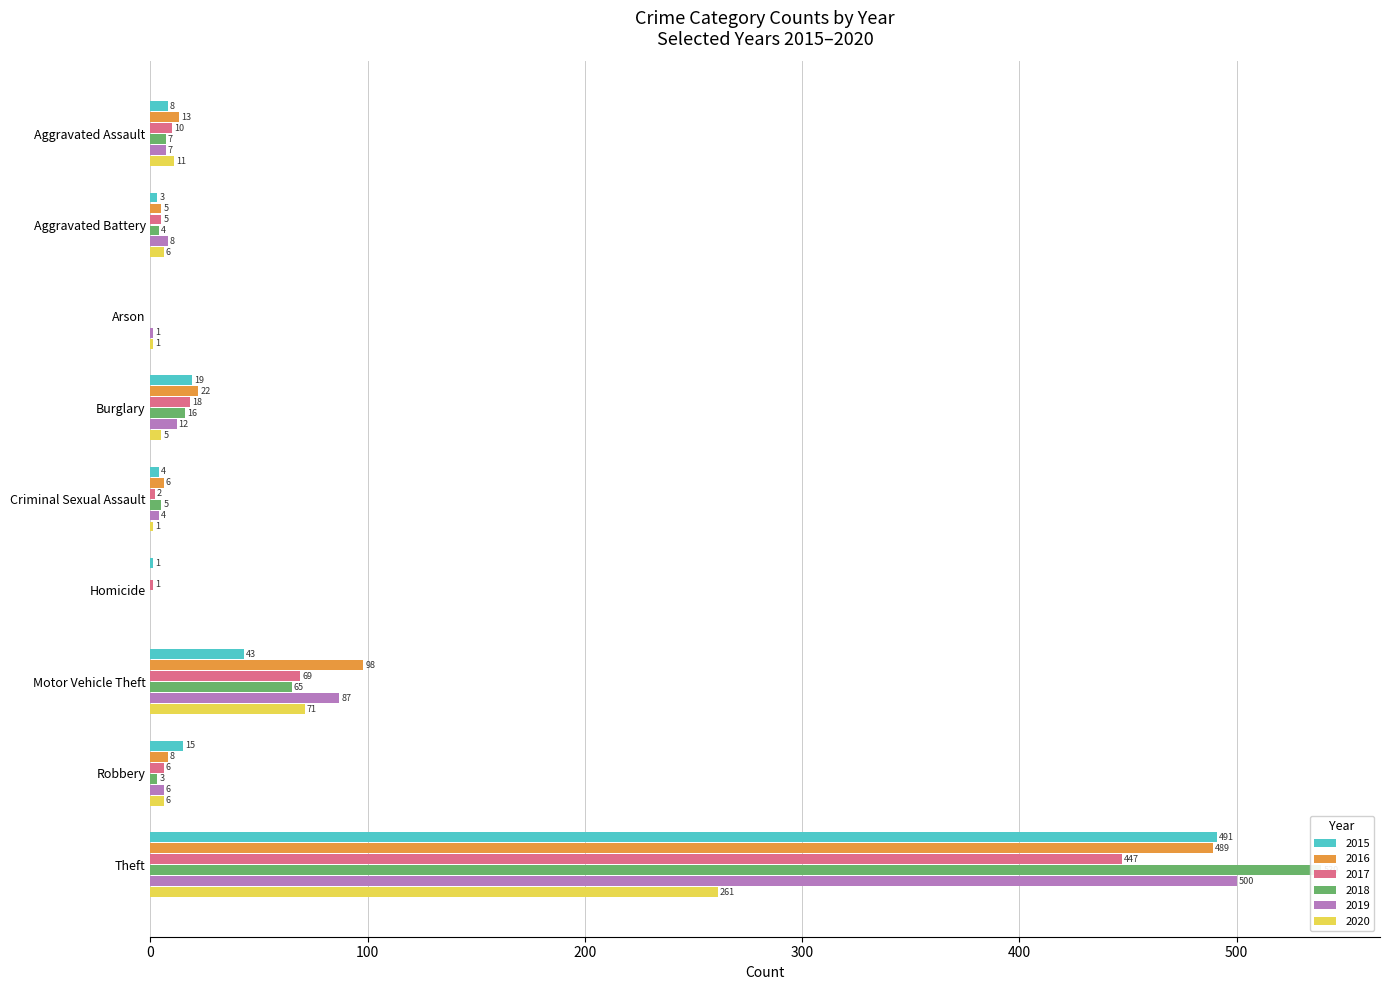

Is it true that 2020 equals 438 at Theft?

False